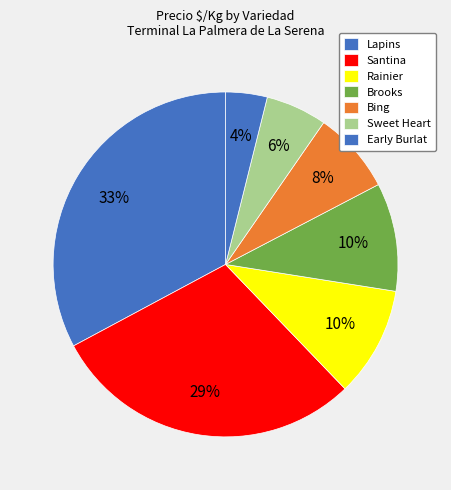

To the nearest percent, what is the difference between the Santina and Lapins slice percentages?

3%